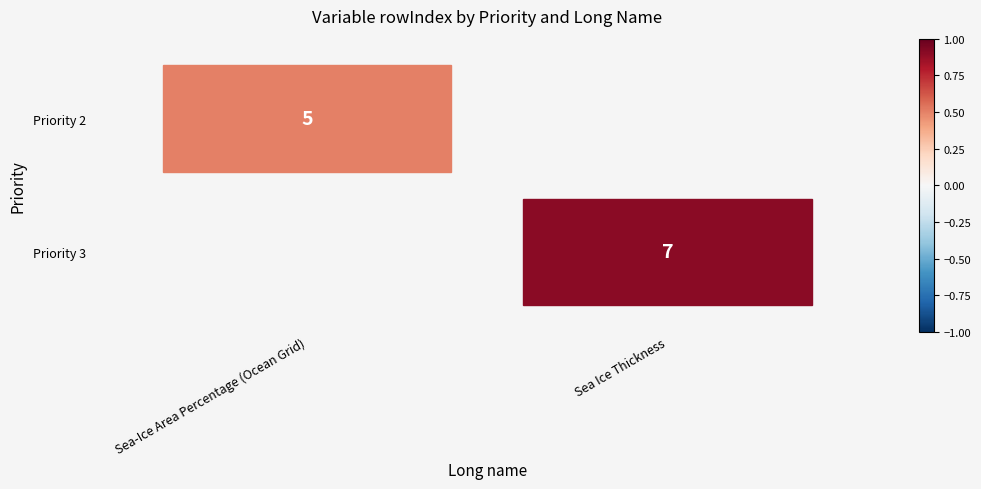

What is the smallest value displayed?

5.0